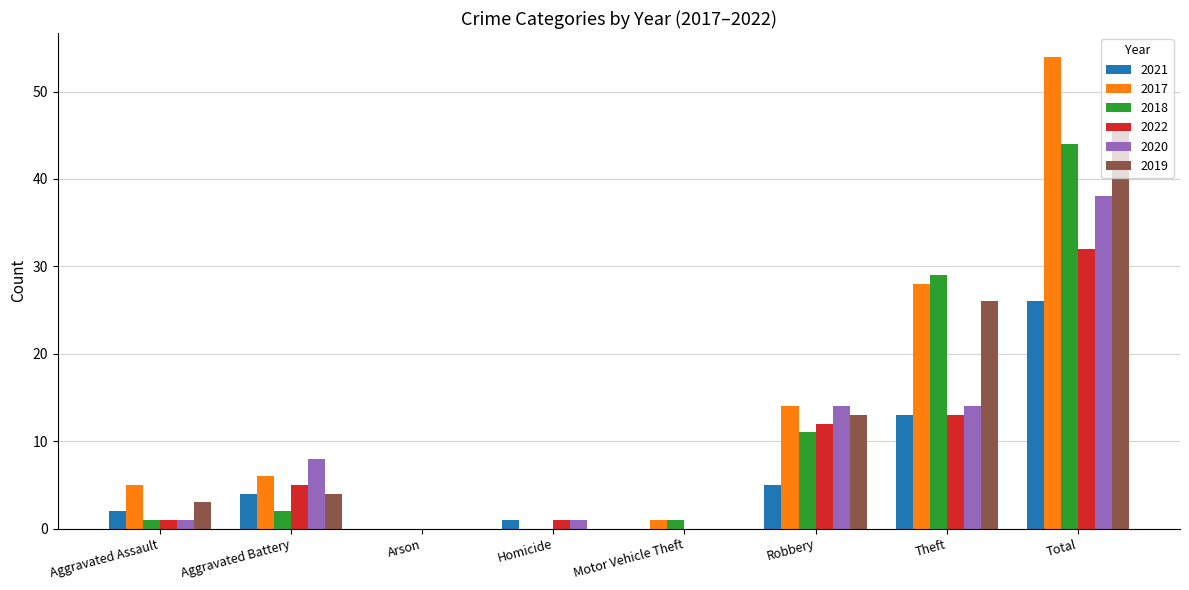

True or false: 2017 has a value of 18 at Arson.

False